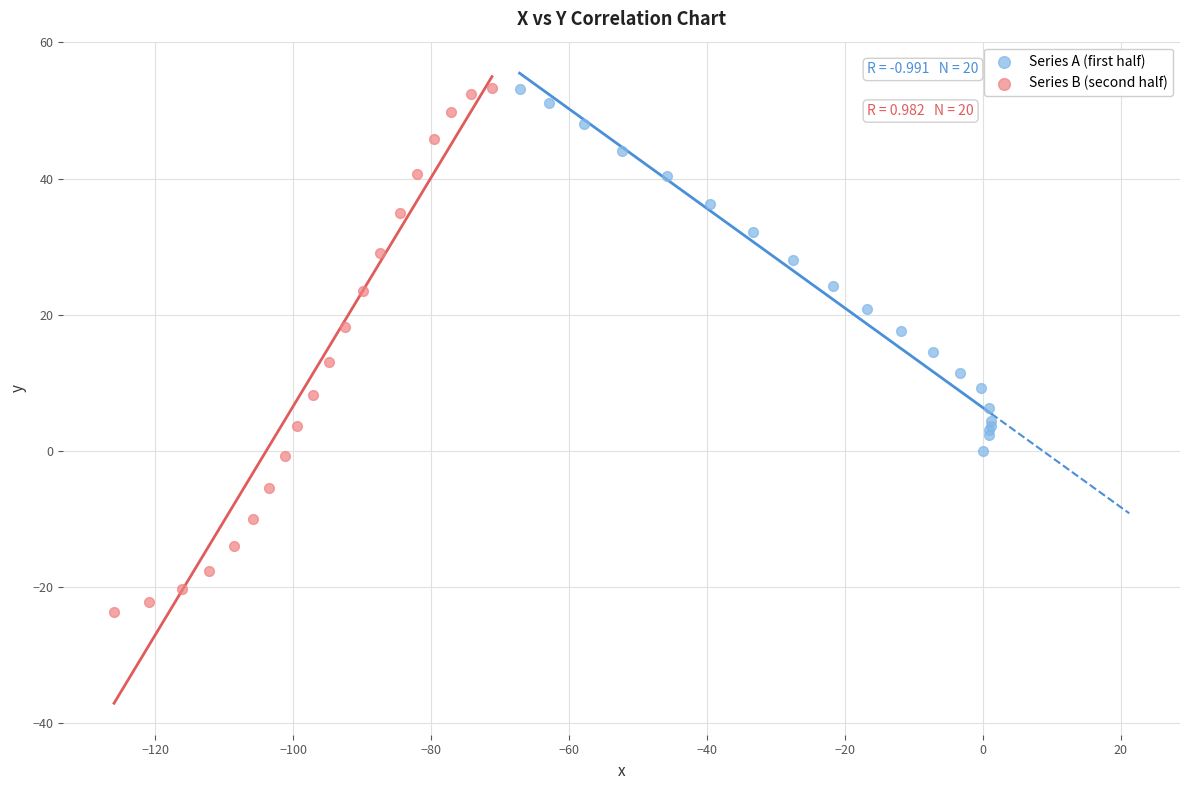

Which series contains the lowest Y value?

Series B (second half)